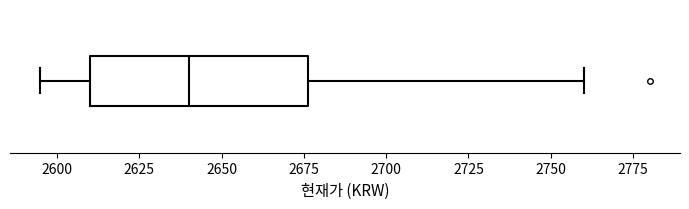

Where does the left whisker of the box end on the x-axis? The values are not printed on the chart, so give them approximately, as read against the axis.

2595